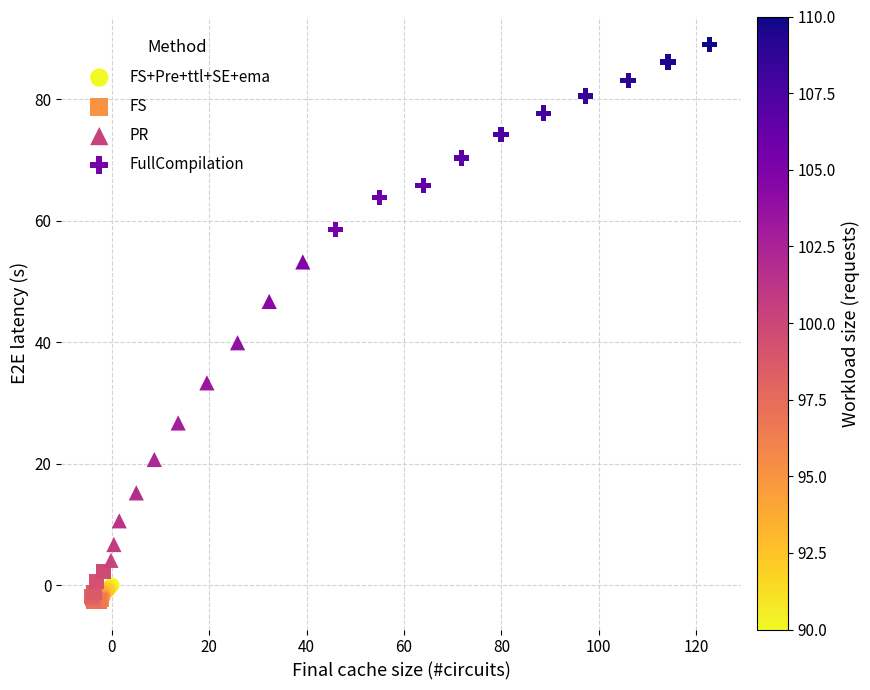

Which series contains the highest Y value?

FullCompilation